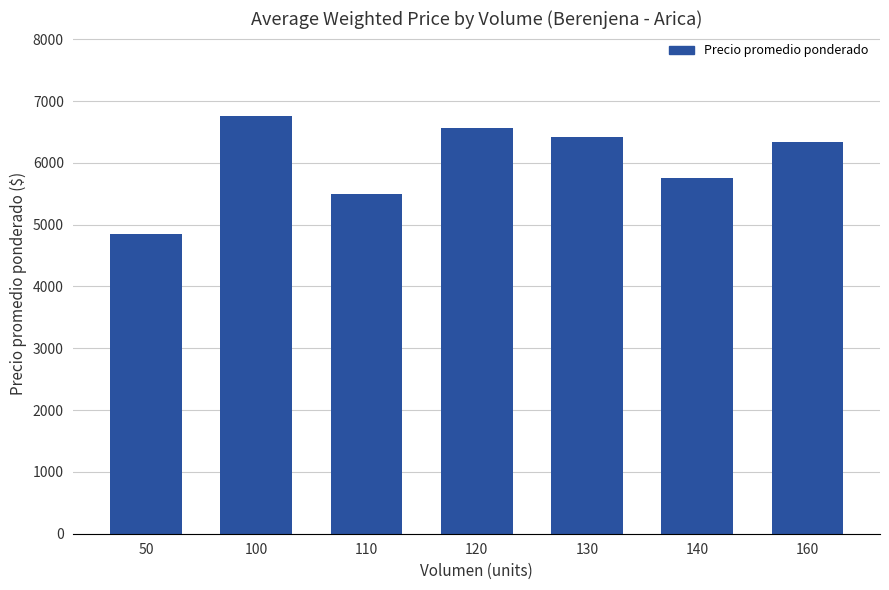

What is the sum of the values at 120 and 50?

11413